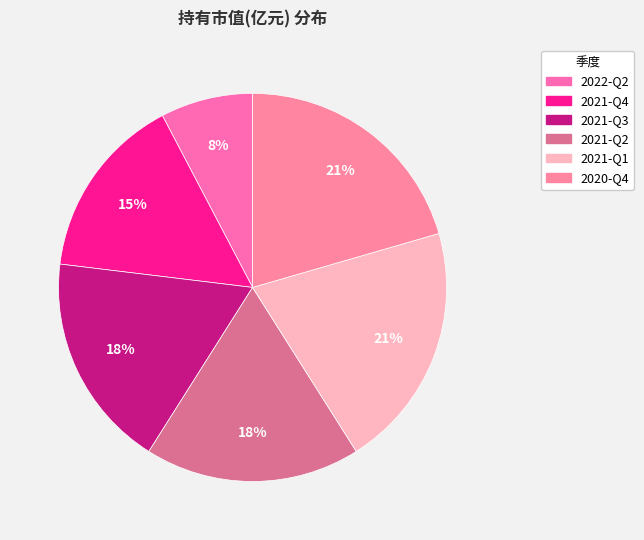

Count the number of slices in the pie.

6